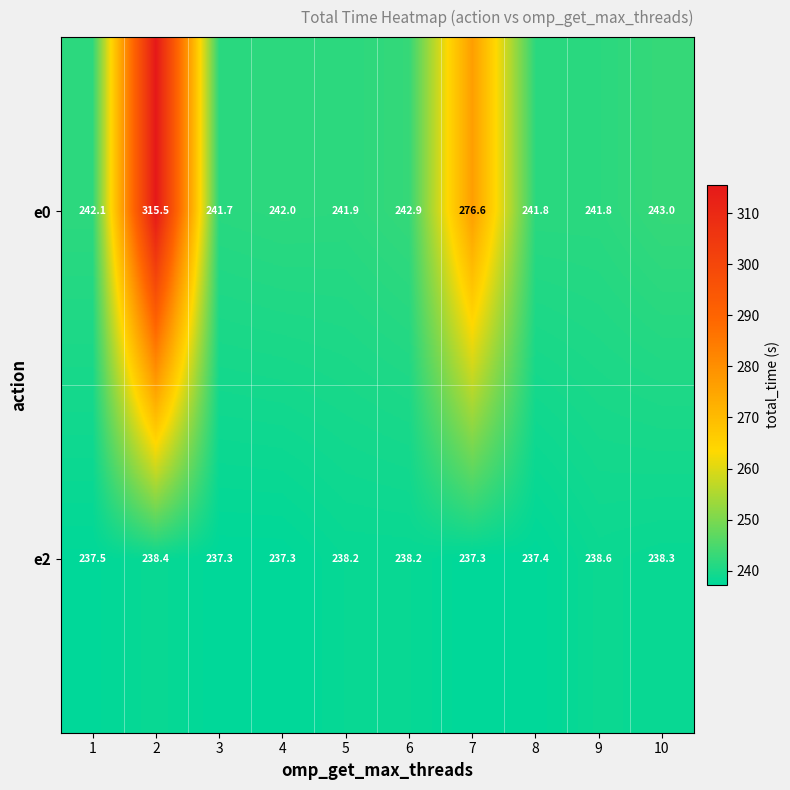

Which series has the largest total across all categories?

e0